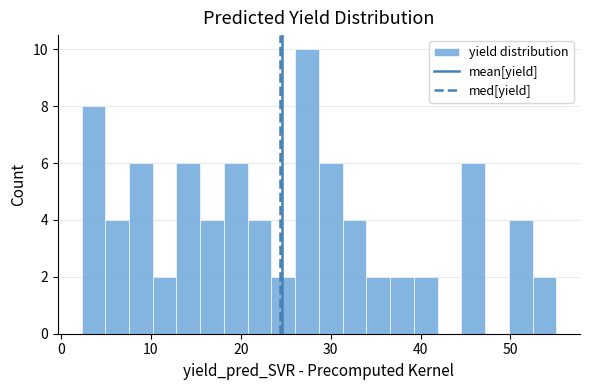

Read against the x-axis, roughly where is the centre of the tallest bar?

27